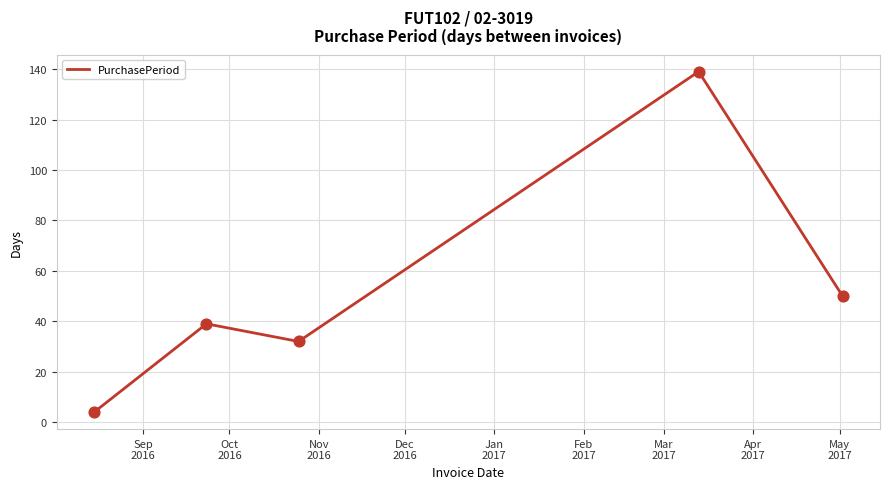

What is the maximum value shown in the chart?

139